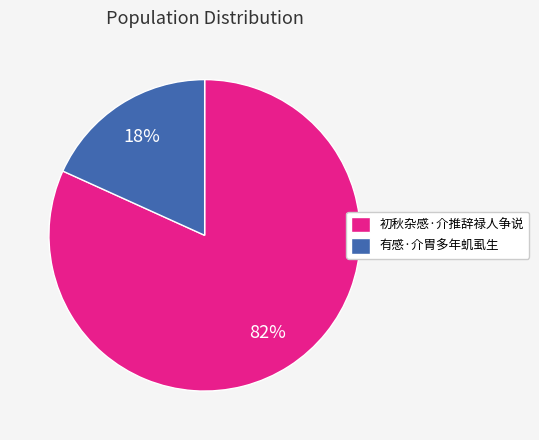

Which category has the biggest portion of the pie?

初秋杂感·介推辞禄人争说